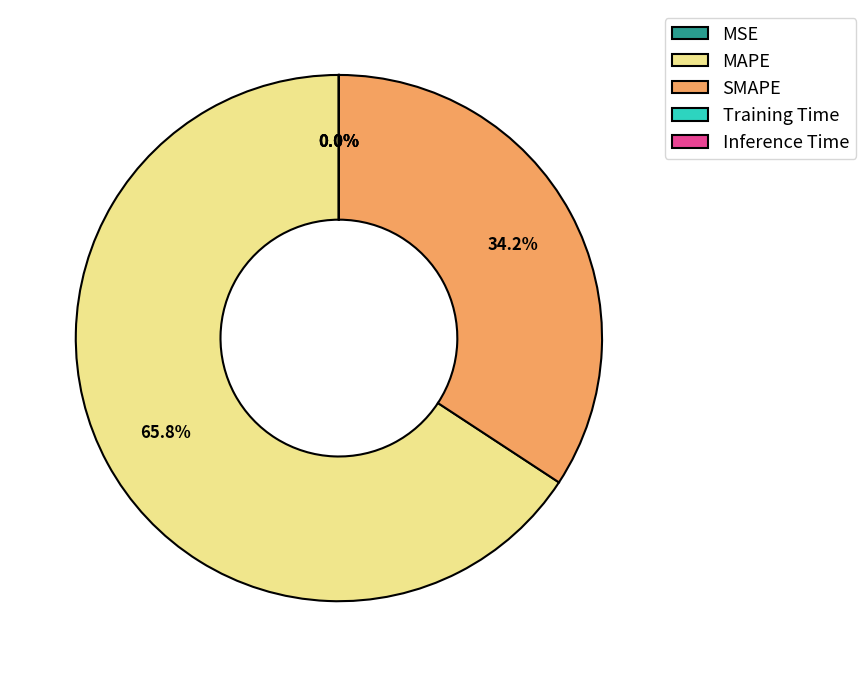

What is the largest slice in the pie chart?

MAPE